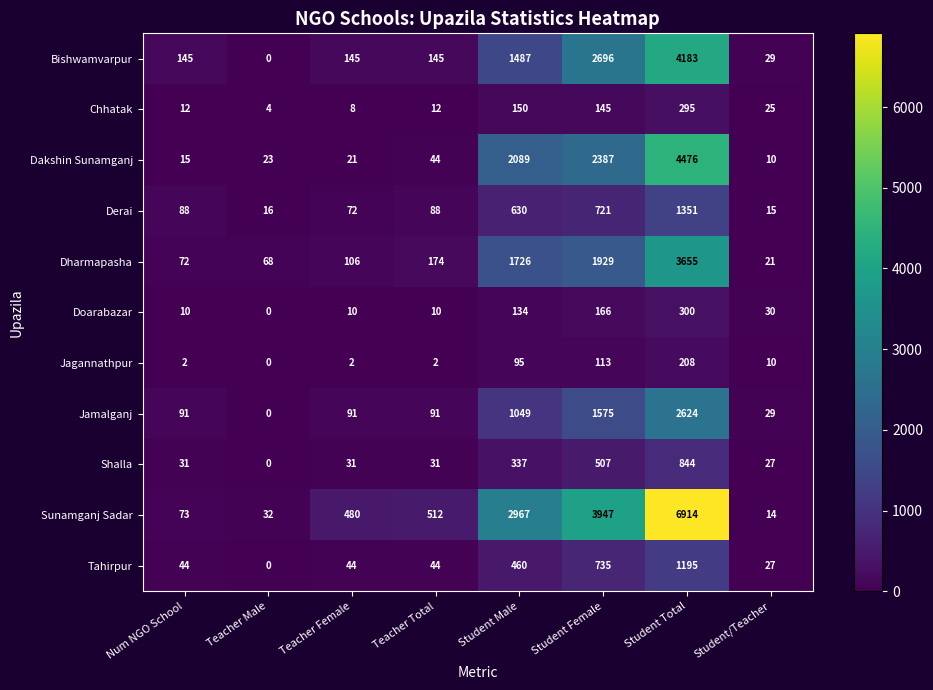

List the series in order of their peak value, lowest first.

Jagannathpur, Chhatak, Doarabazar, Shalla, Tahirpur, Derai, Jamalganj, Dharmapasha, Bishwamvarpur, Dakshin Sunamganj, Sunamganj Sadar